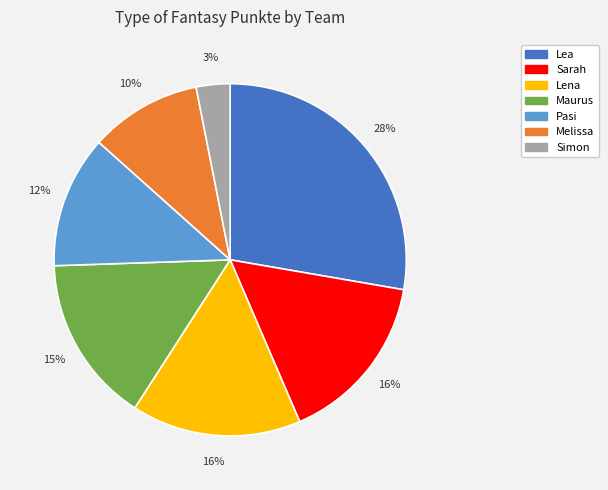

Which has a higher value, Lena or Melissa?

Lena